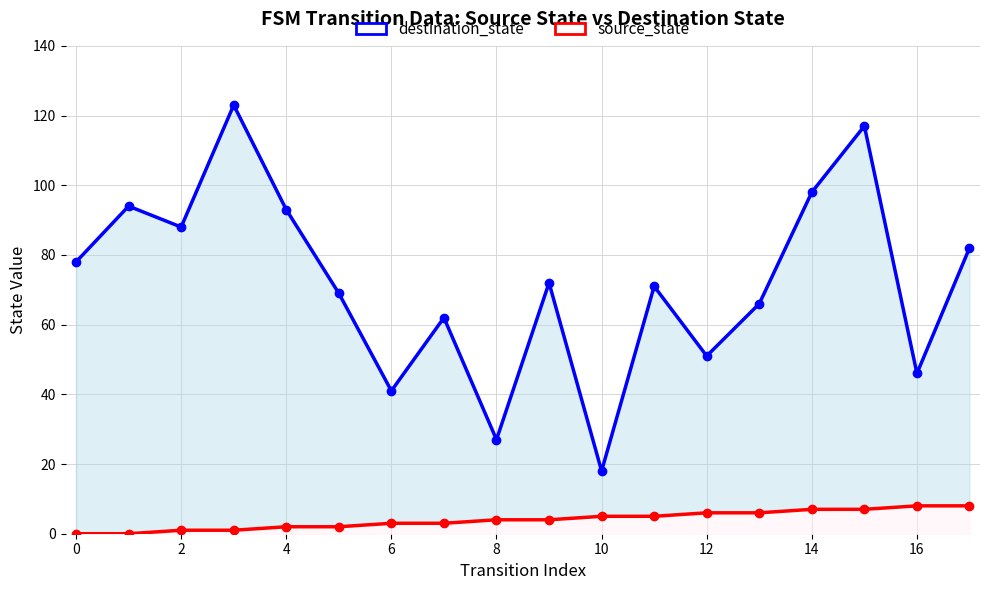

Which series has the largest range (max minus min)?

destination_state